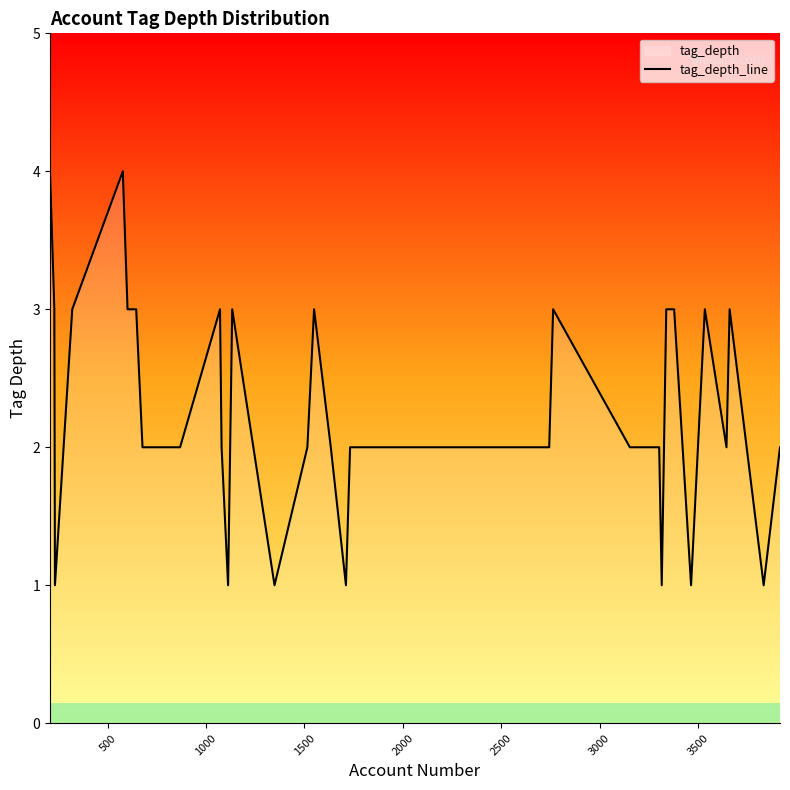

Count the number of categories in the chart.

40